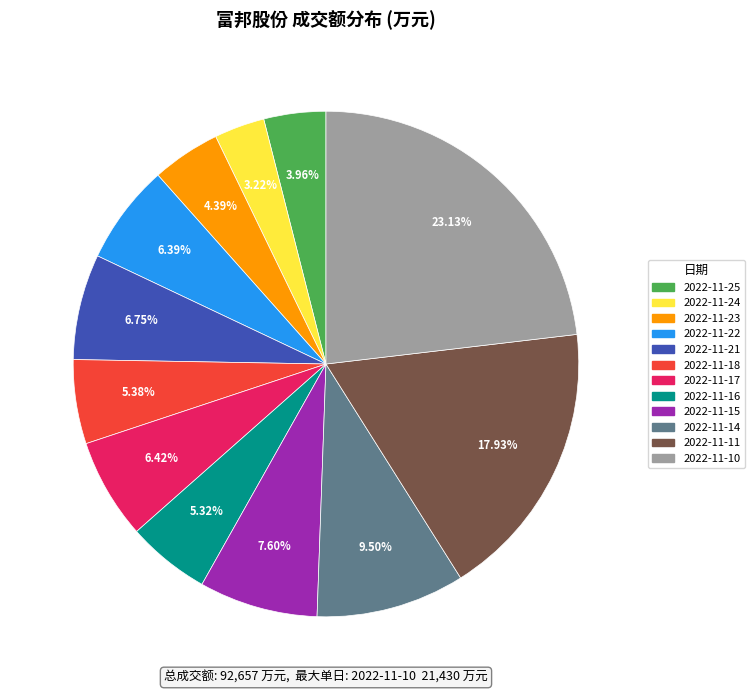

Is it true that 2022-11-21 is 1% of the pie?

False